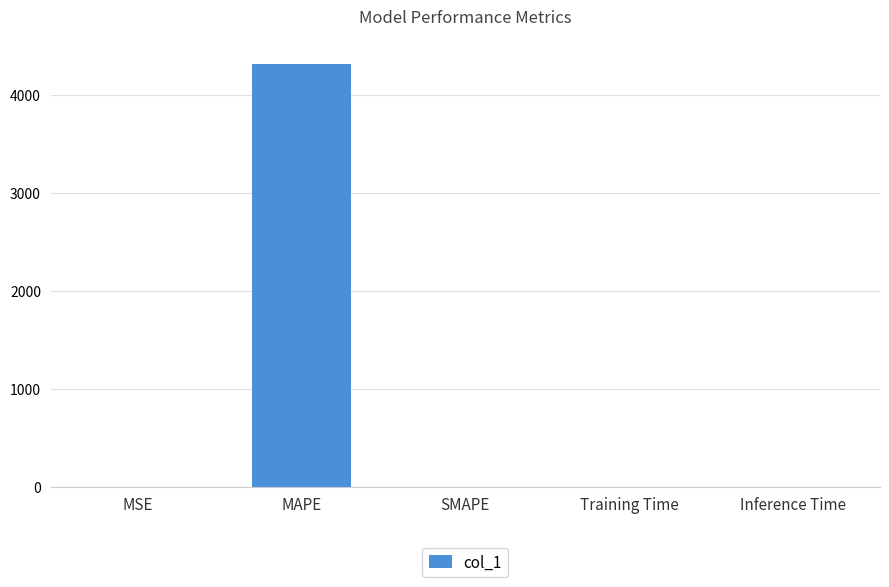

Is it true that the value at SMAPE is 0.0?

True